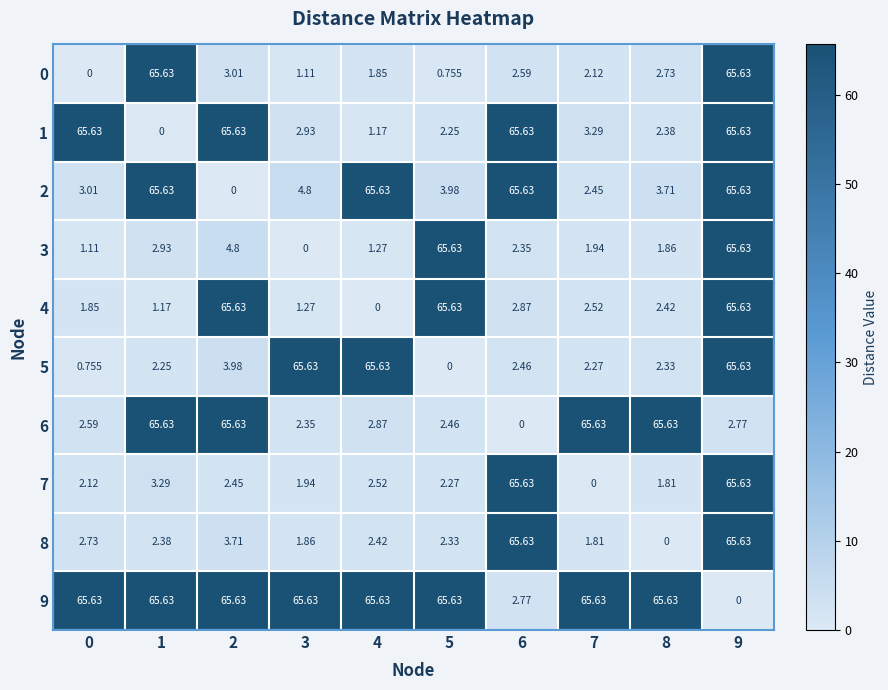

Is the value of 4 at 7 greater than the value of 8 at 0?

No